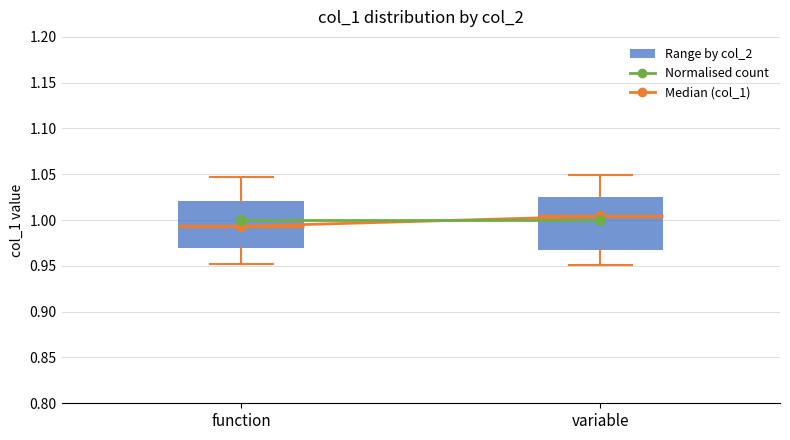

Reading left to right, transcribe this box plot: for each box, give where its median line is, the range the box spans, and where its two whiskers end, as read against the y-axis. The values are not printed on the chart, so give them approximately, as read against the axis.

function: median 0.995, box 0.970 to 1.020, whiskers 0.950 to 1.045
variable: median 1.005, box 0.965 to 1.025, whiskers 0.950 to 1.050